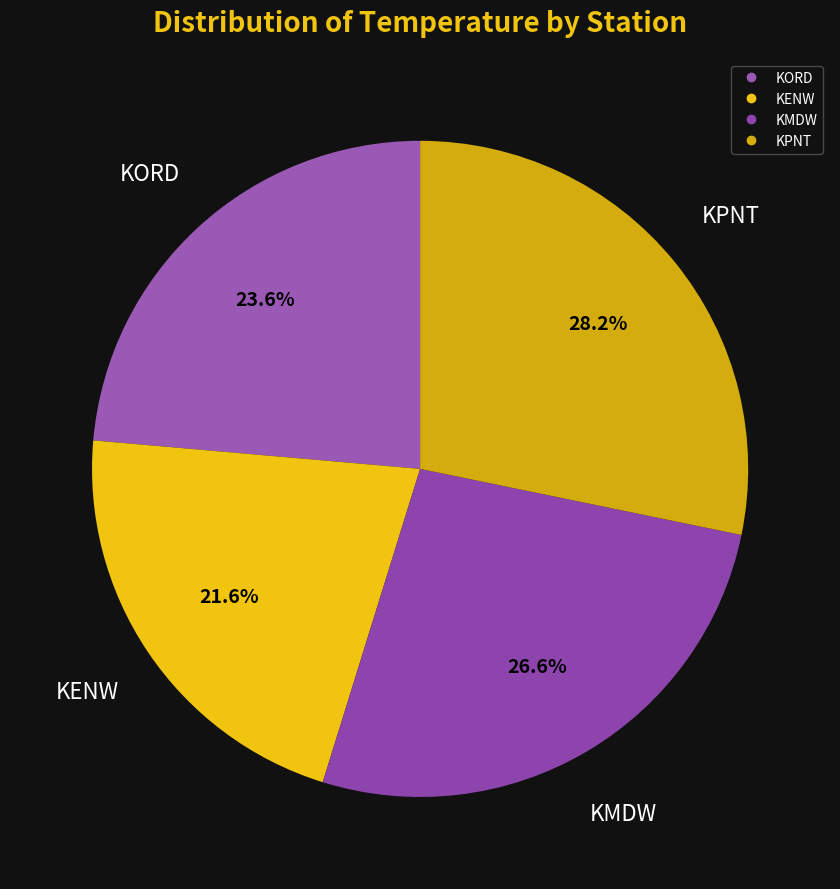

What is the total percentage of KORD and KENW?

45.2%